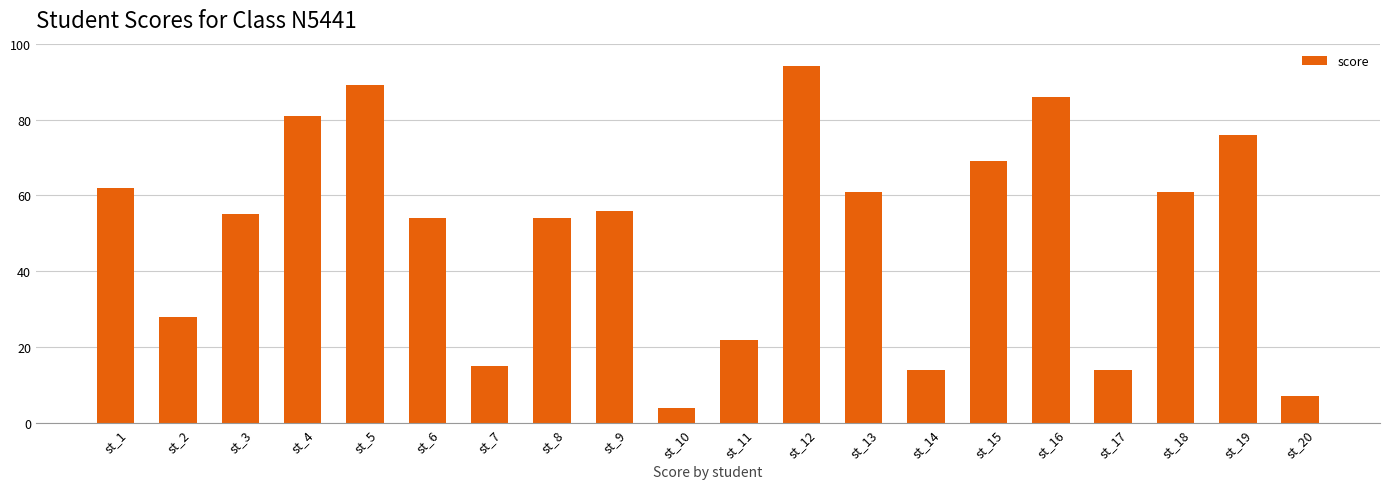

How many bars are there in total?

20